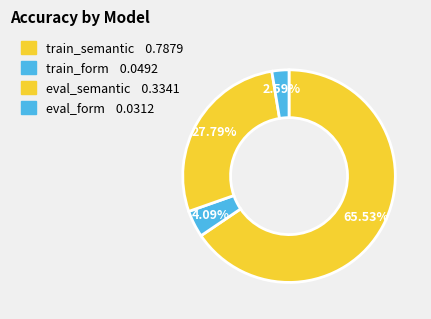

How many slices are in this pie chart?

4